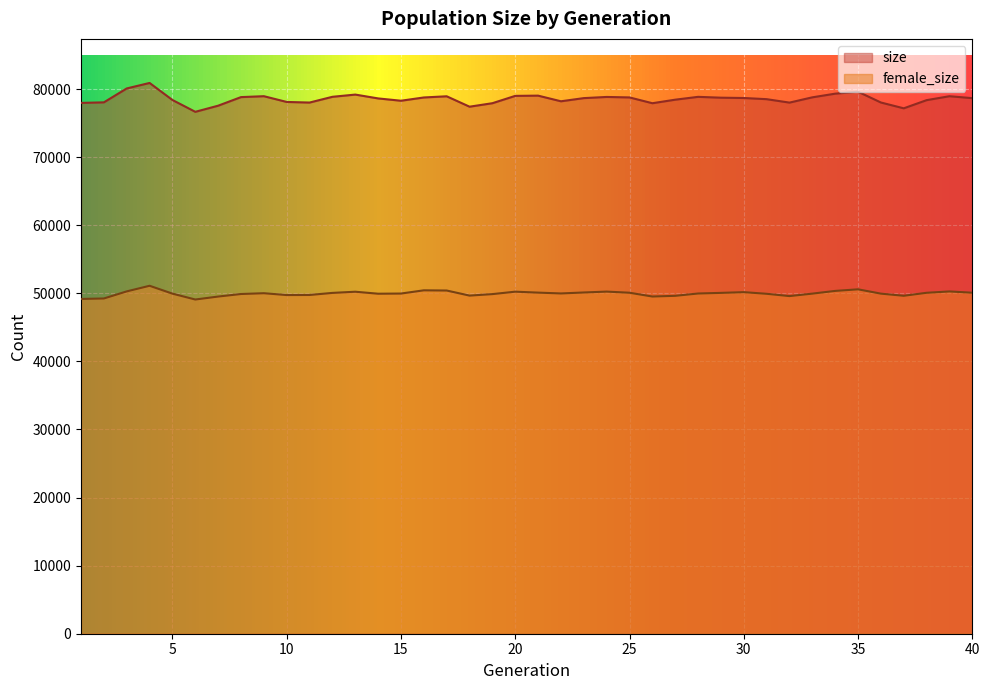

At 16, list the series in order from largest to smallest.

size, female_size